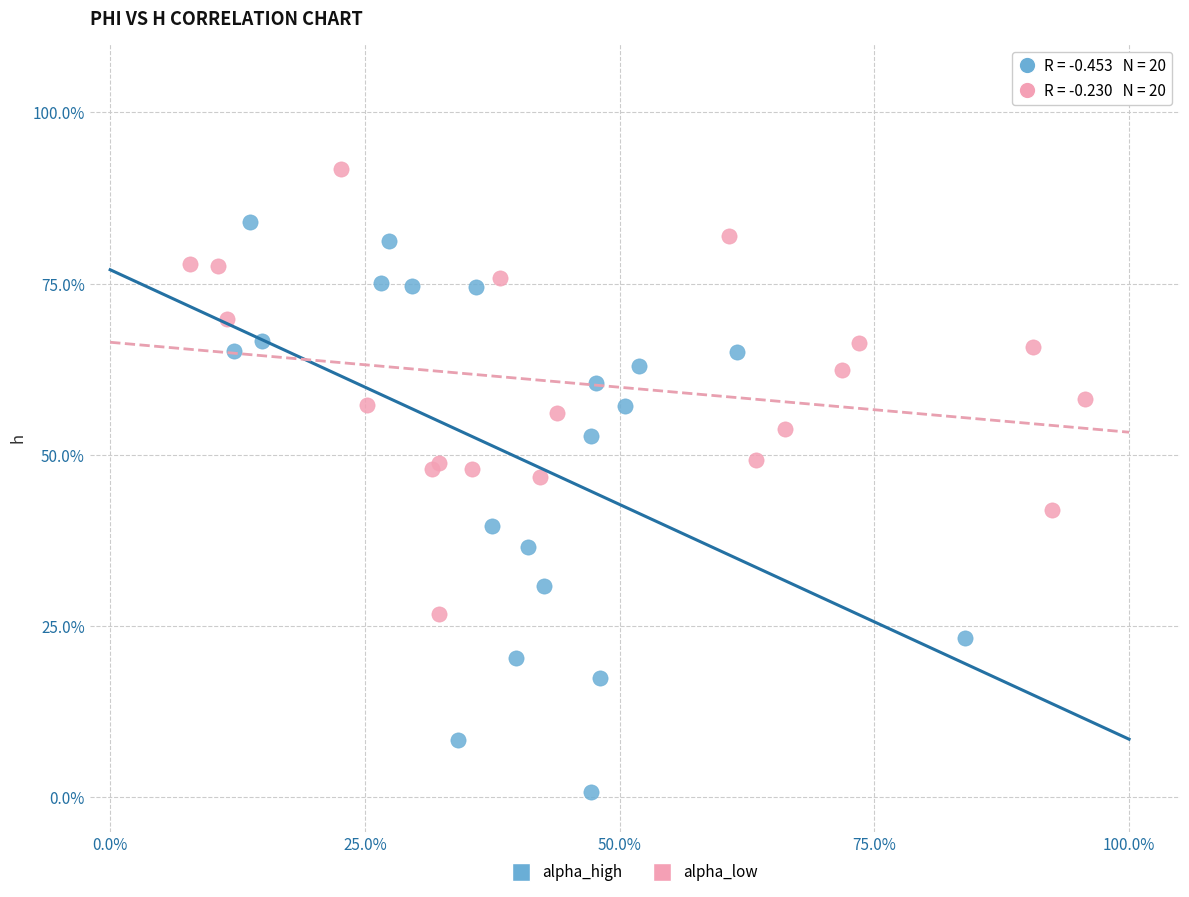

What are all the series names shown in the legend?

alpha_high, alpha_low